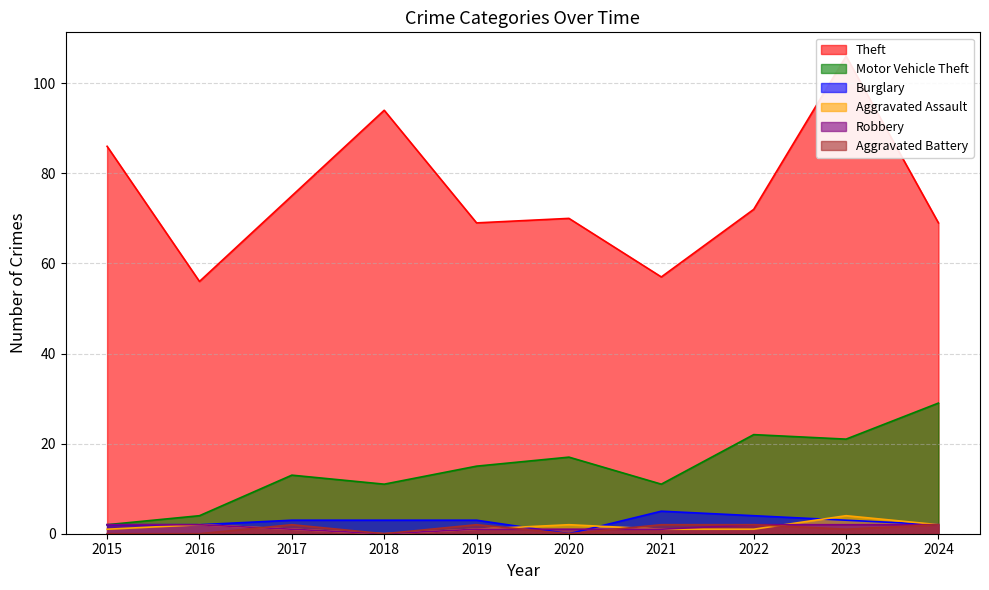

The Motor Vehicle Theft series shows 20 at 2021. True or false?

False